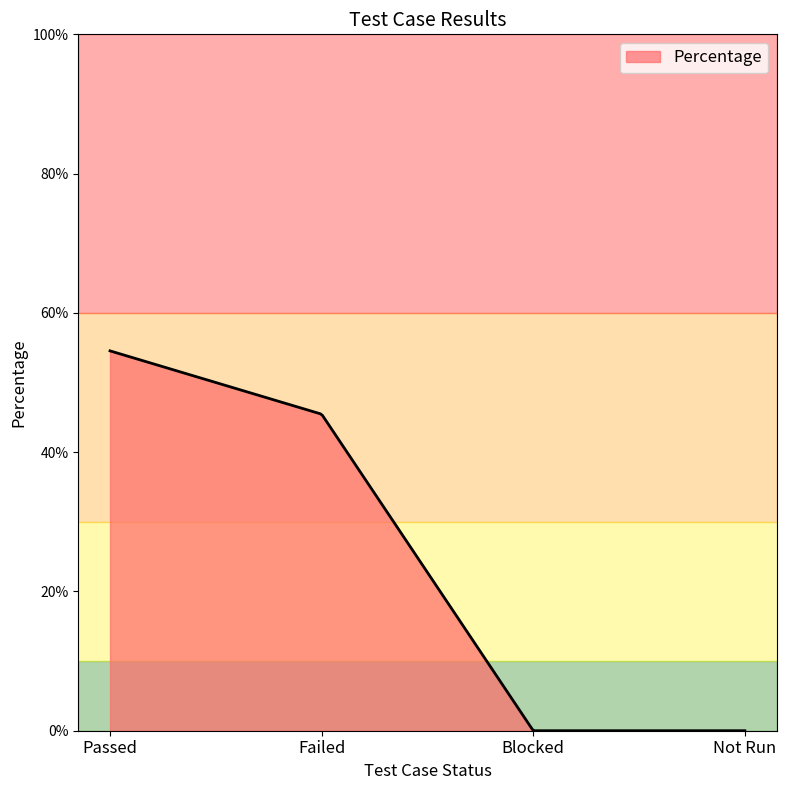

At which category does the chart reach its minimum across all series?

Blocked